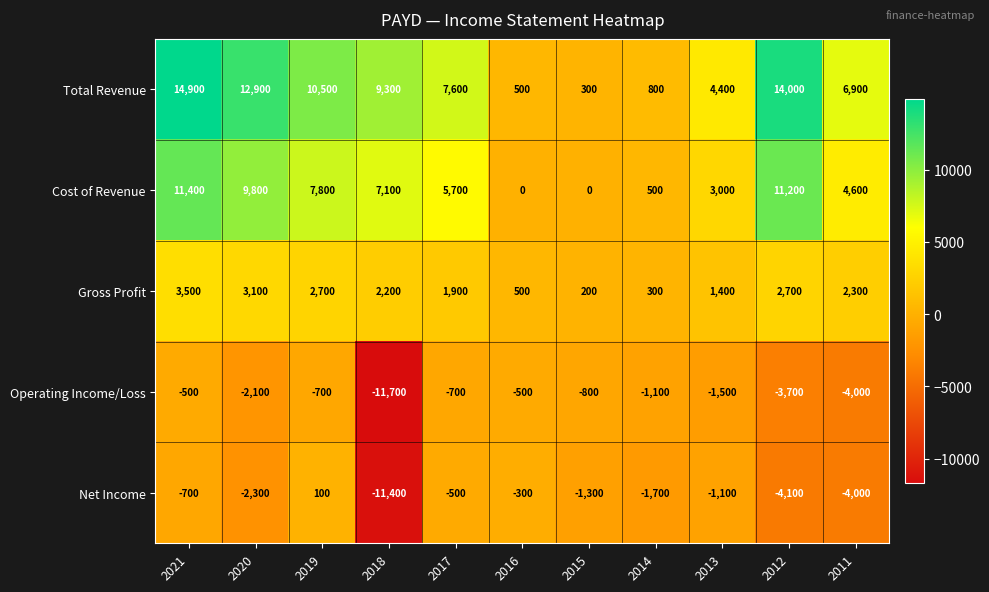

What is the spread (max minus min) of values at 2013?

5900